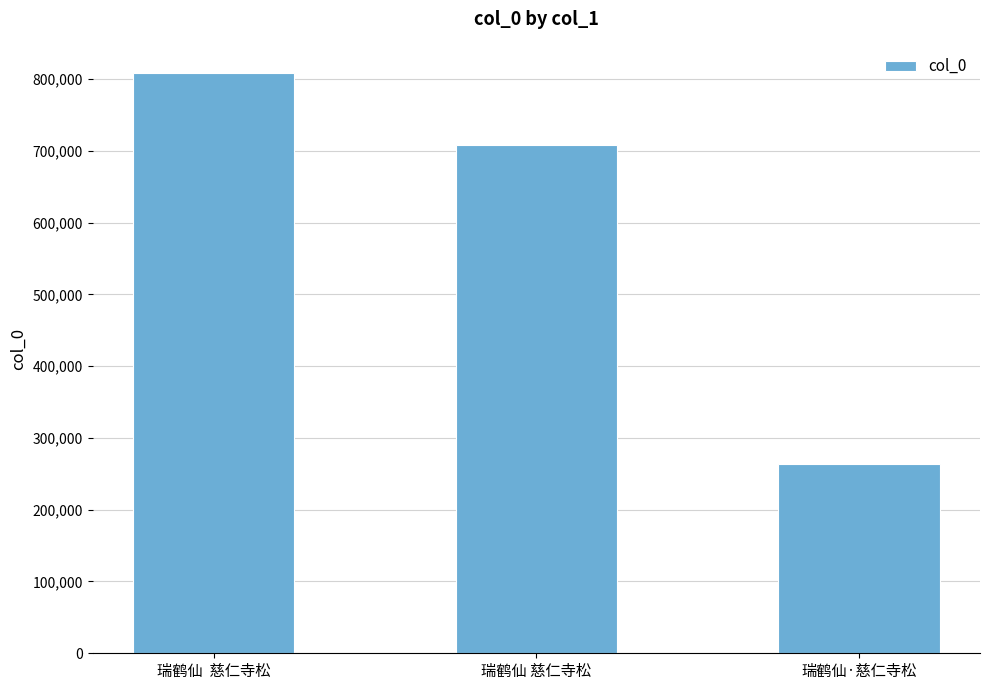

How many bars are there in total?

3